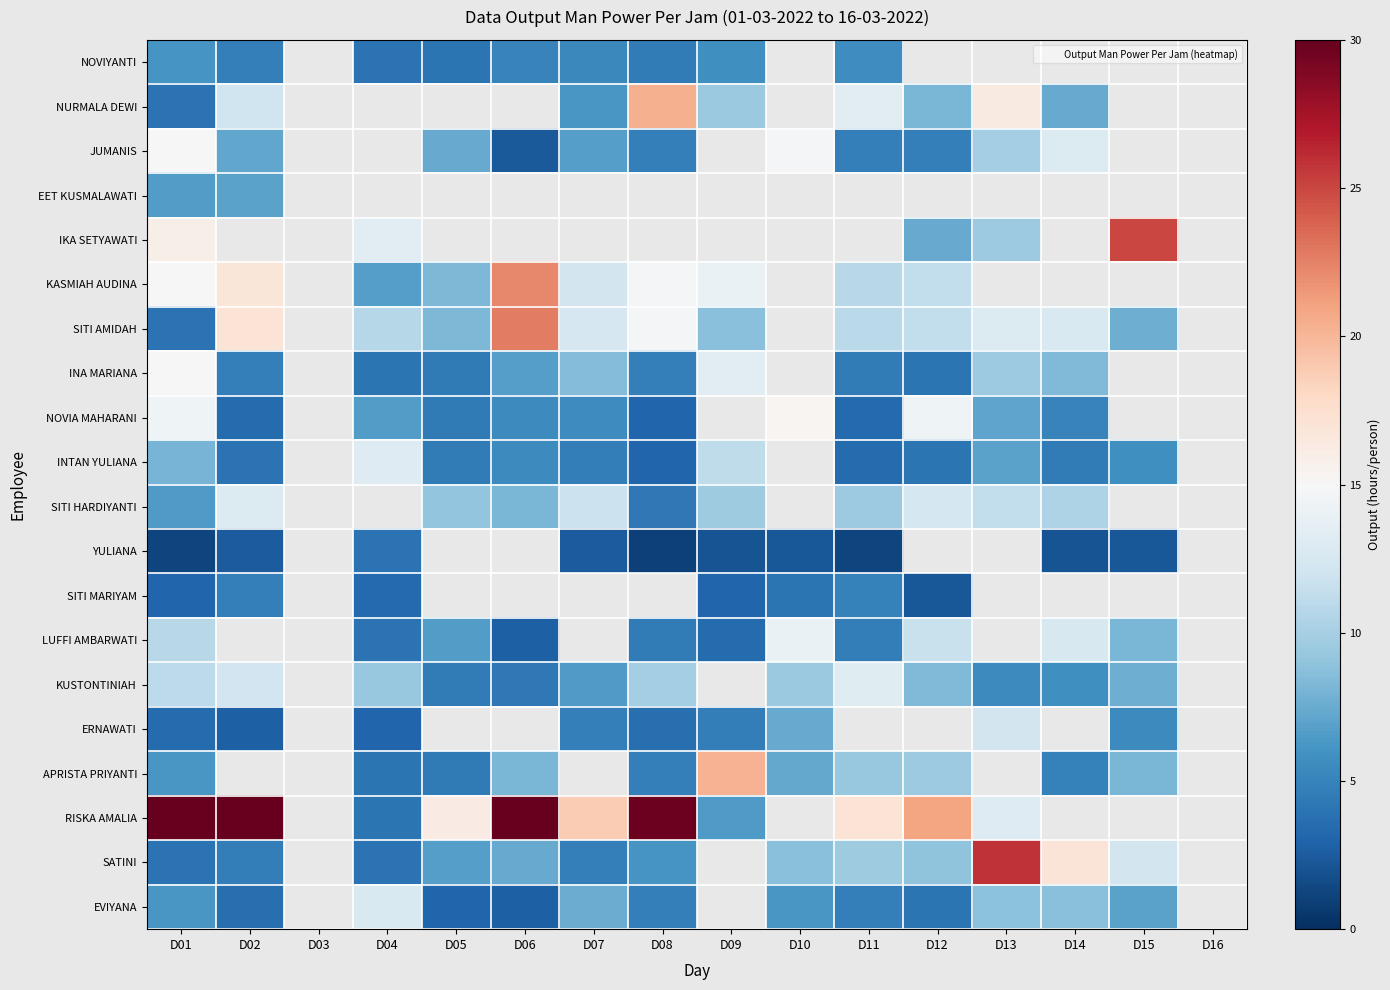

Rank the series at D12 from lowest to highest value.

JUMANIS, EET KUSMALAWATI, IKA SETYAWATI, NOVIYANTI, SITI MARIYAM, INA MARIANA, EVIYANA, INTAN YULIANA, NURMALA DEWI, KUSTONTINIAH, SATINI, APRISTA PRIYANTI, KASMIAH AUDINA, SITI AMIDAH, LUFFI AMBARWATI, SITI HARDIYANTI, NOVIA MAHARANI, YULIANA, ERNAWATI, RISKA AMALIA